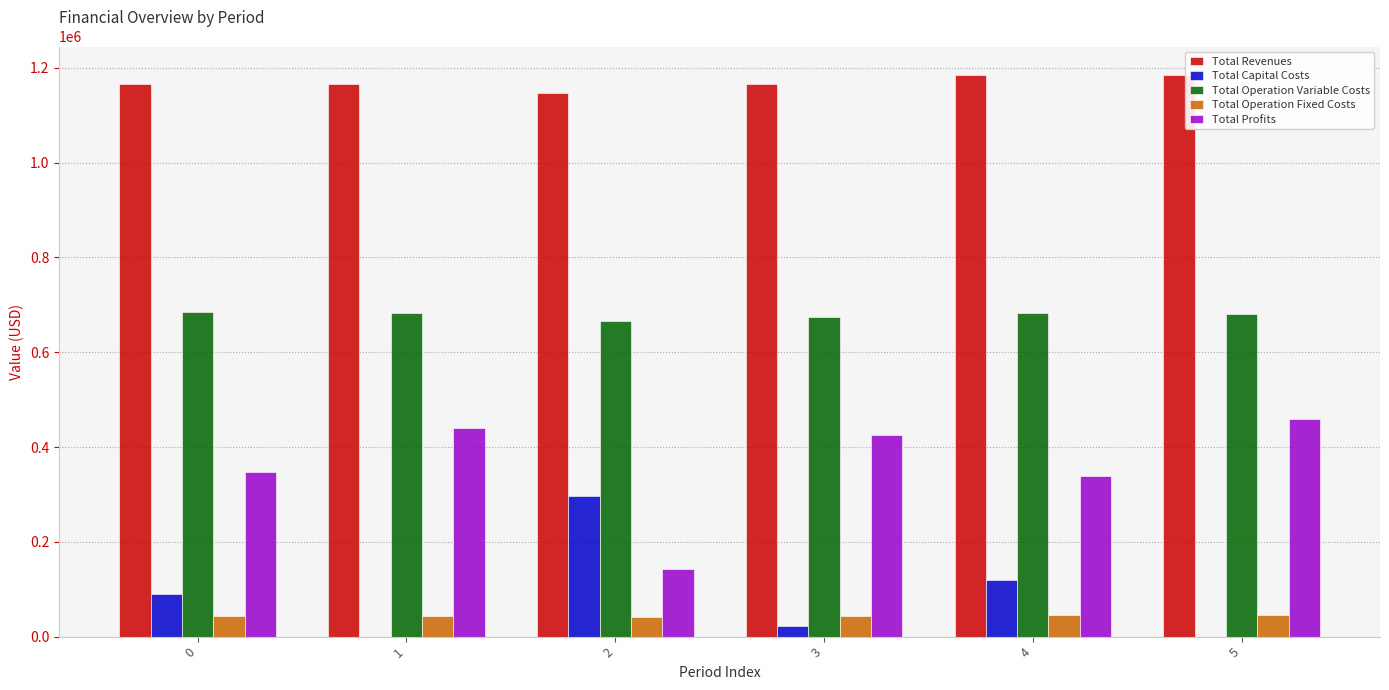

Is the value of Total Capital Costs at 0 greater than the value of Total Profits at 2?

No